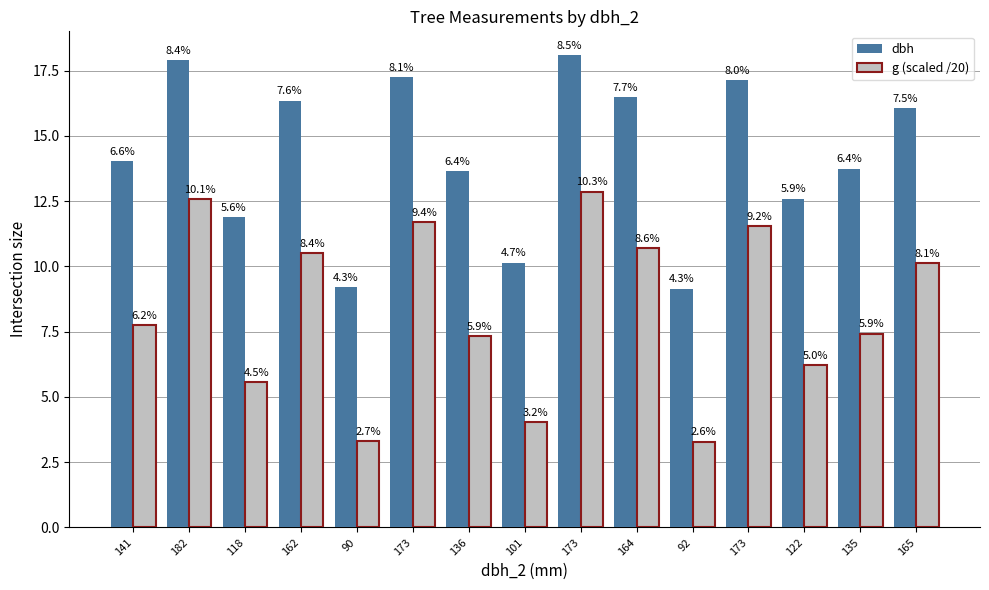

How many bars are there in total?

30